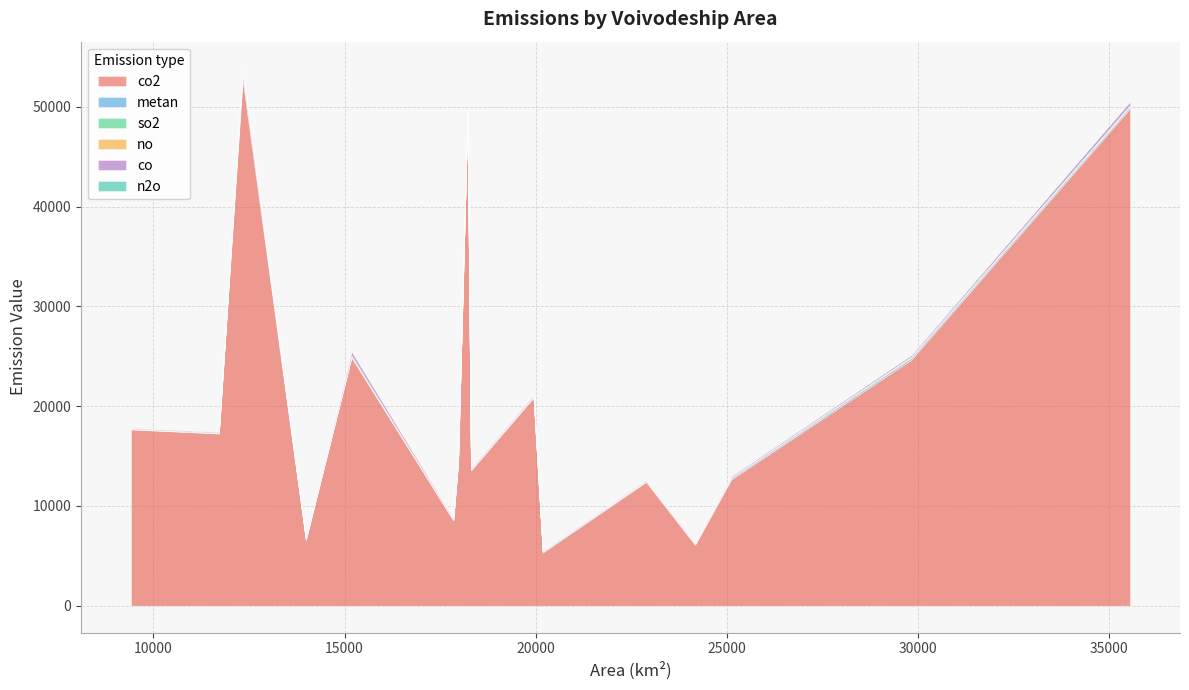

How many interior local valleys does the n2o series have?

4